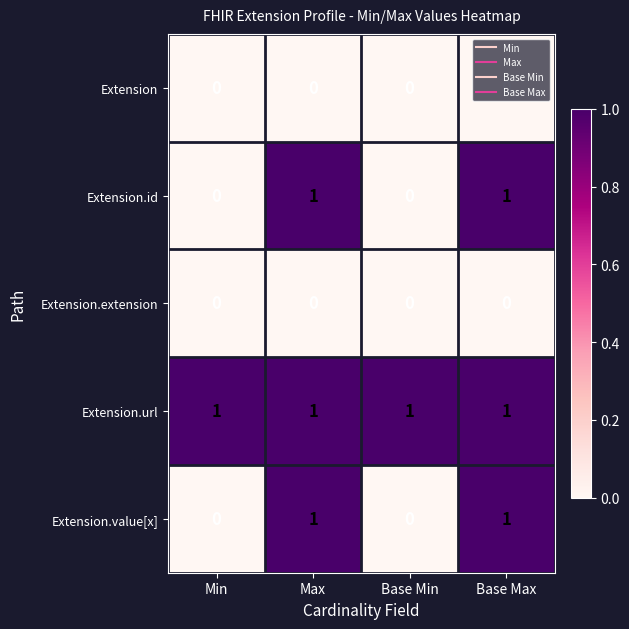

At how many categories does at least one series exceed 0?

4